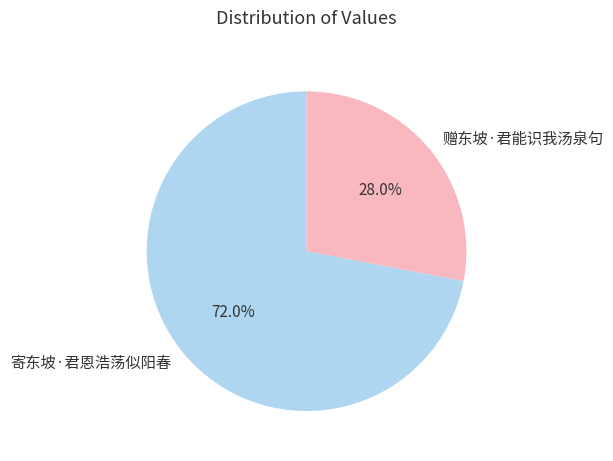

Which category accounts for the majority?

寄东坡·君恩浩荡似阳春